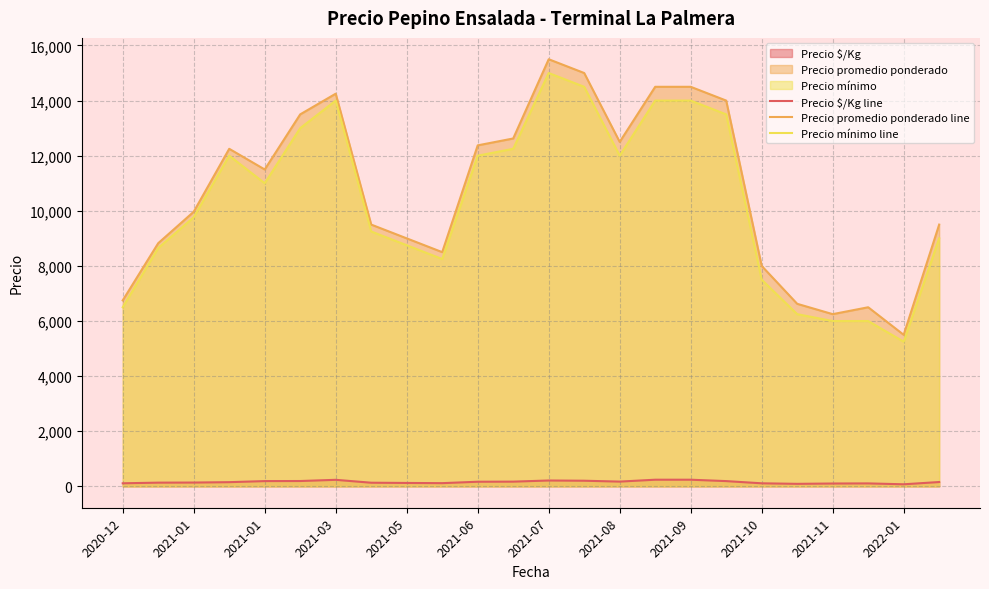

True or false: Precio mínimo line and Precio promedio ponderado line intersect in this chart.

False